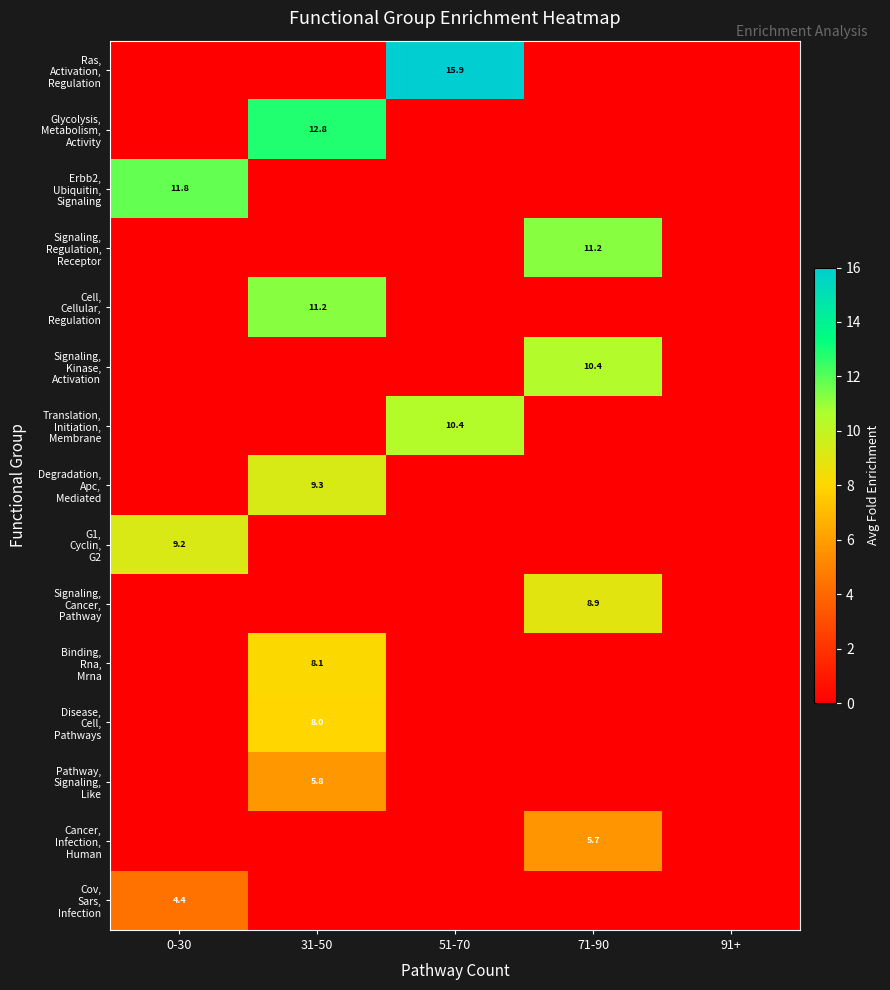

What is the difference between the highest and lowest values at 0-30?

11.8